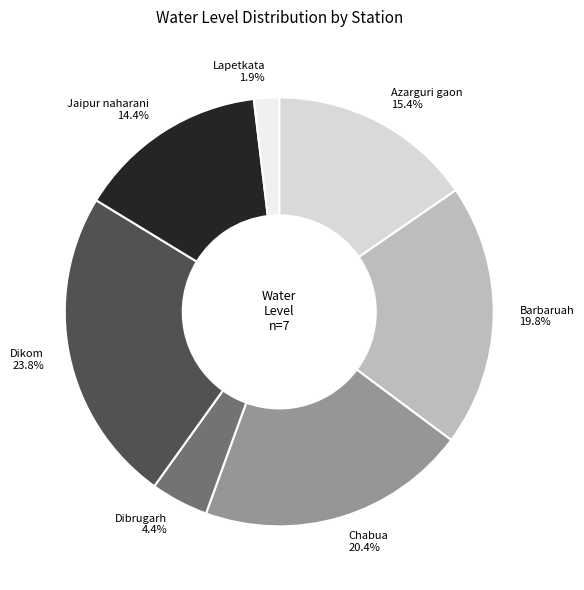

True or false: Lapetkata accounts for 10% of the total.

False